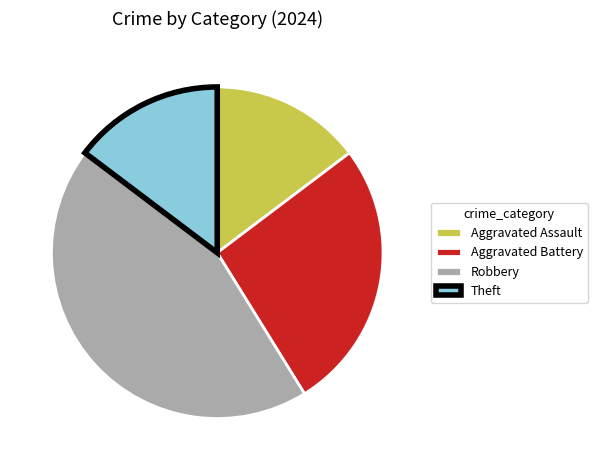

Do Aggravated Assault and Robbery together represent more than half of the pie?

Yes